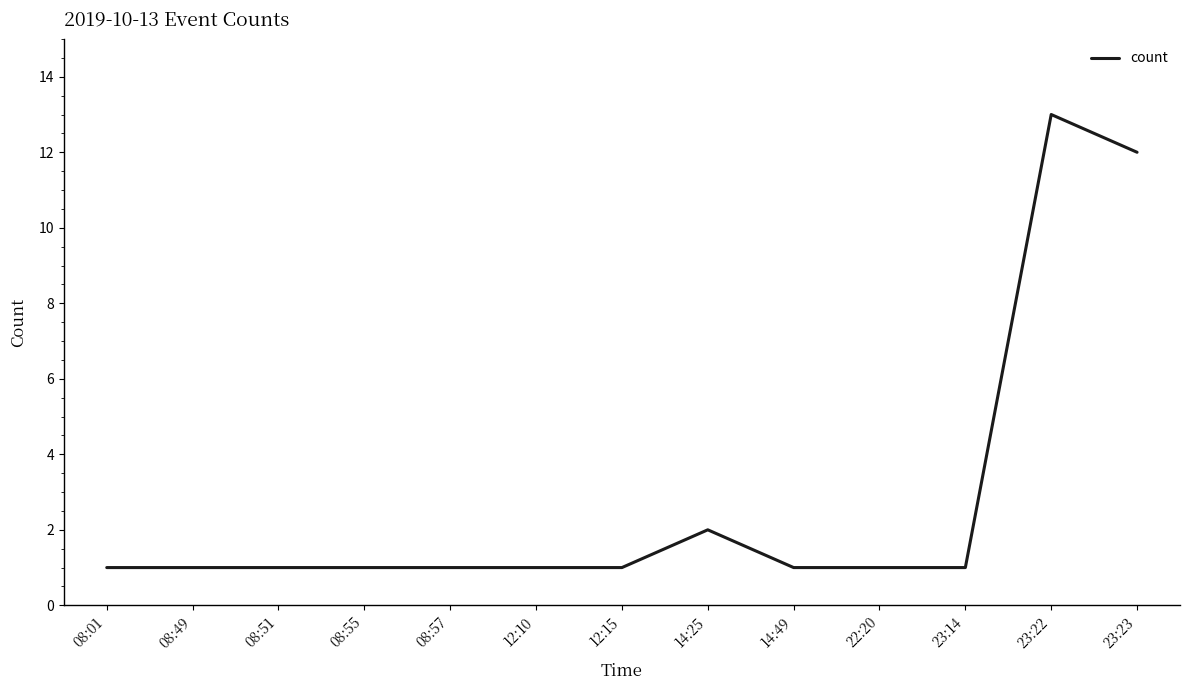

What position from the left is 14:49?

9